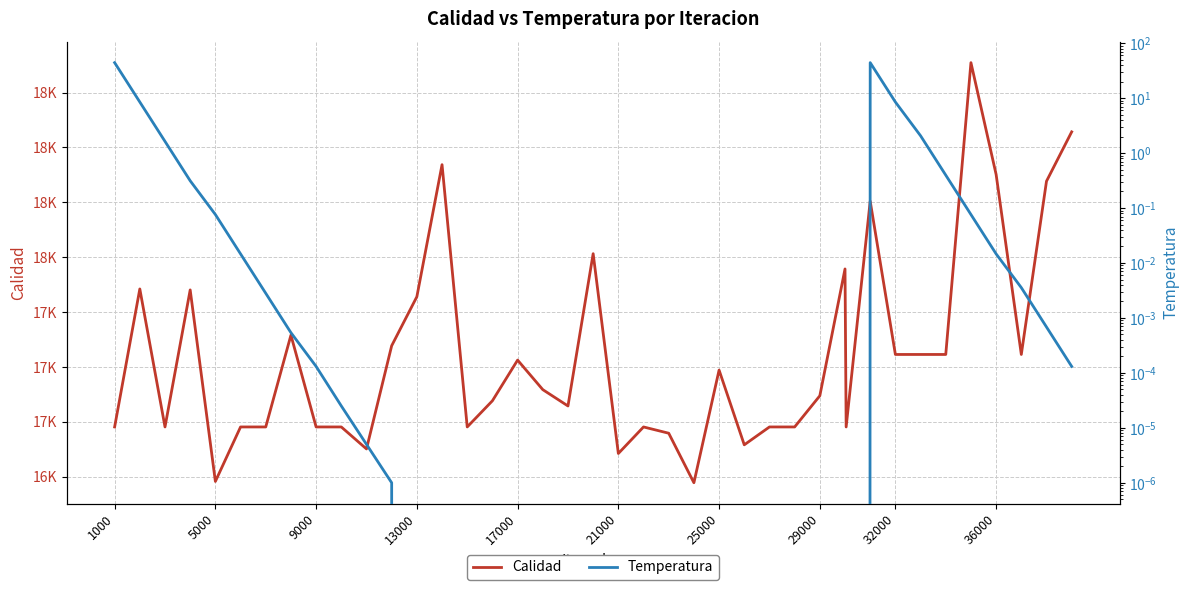

Which series has the largest range (max minus min)?

Calidad